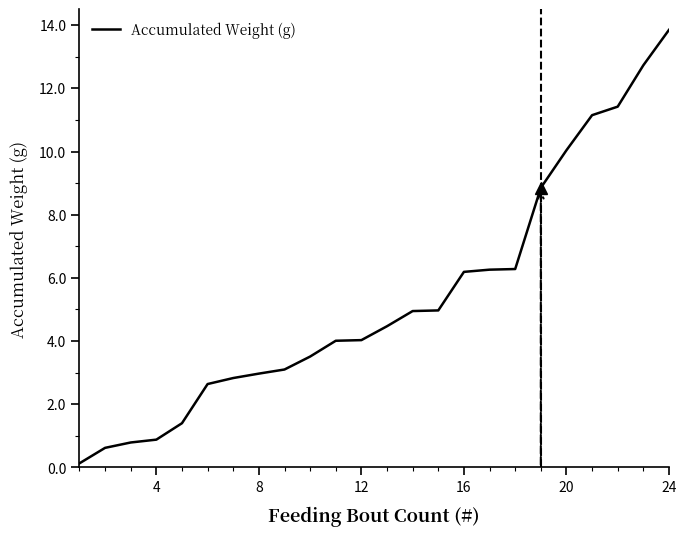

What is the difference between the maximum and minimum values?

13.7